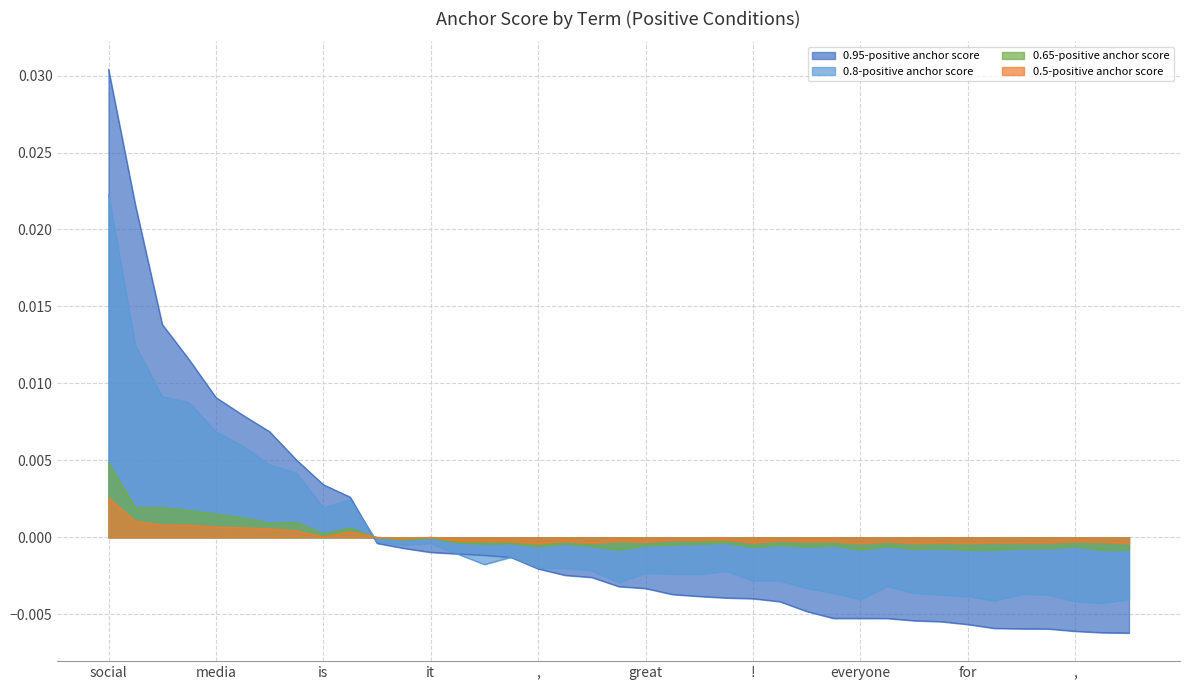

What are all the series names shown in the legend?

0.95-positive anchor score, 0.8-positive anchor score, 0.65-positive anchor score, 0.5-positive anchor score